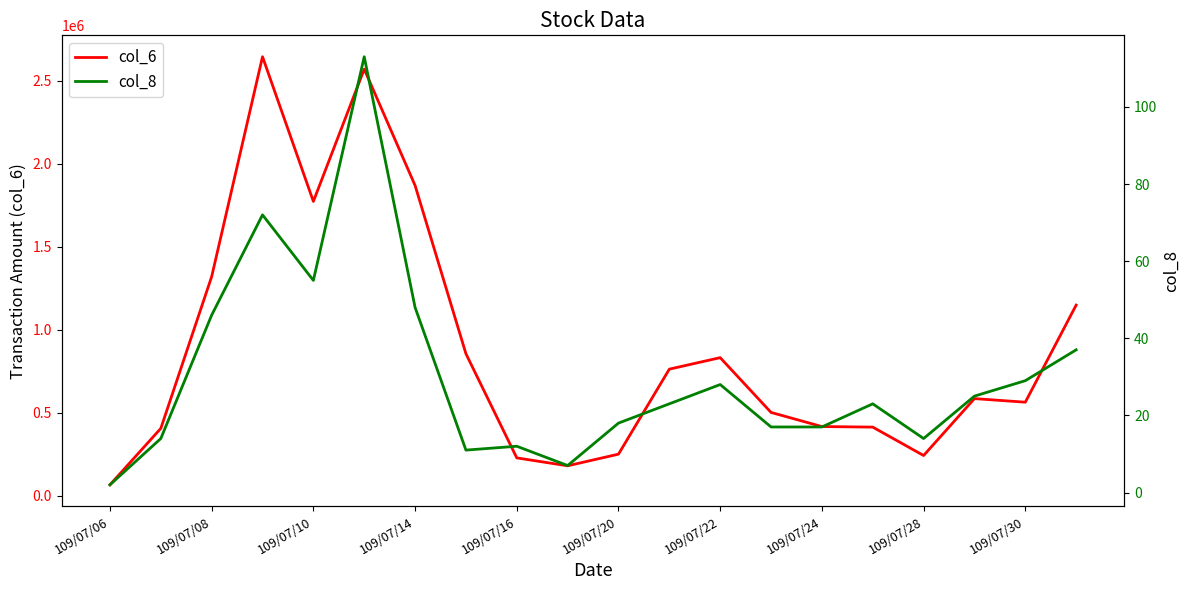

How many lines are shown in the chart?

2